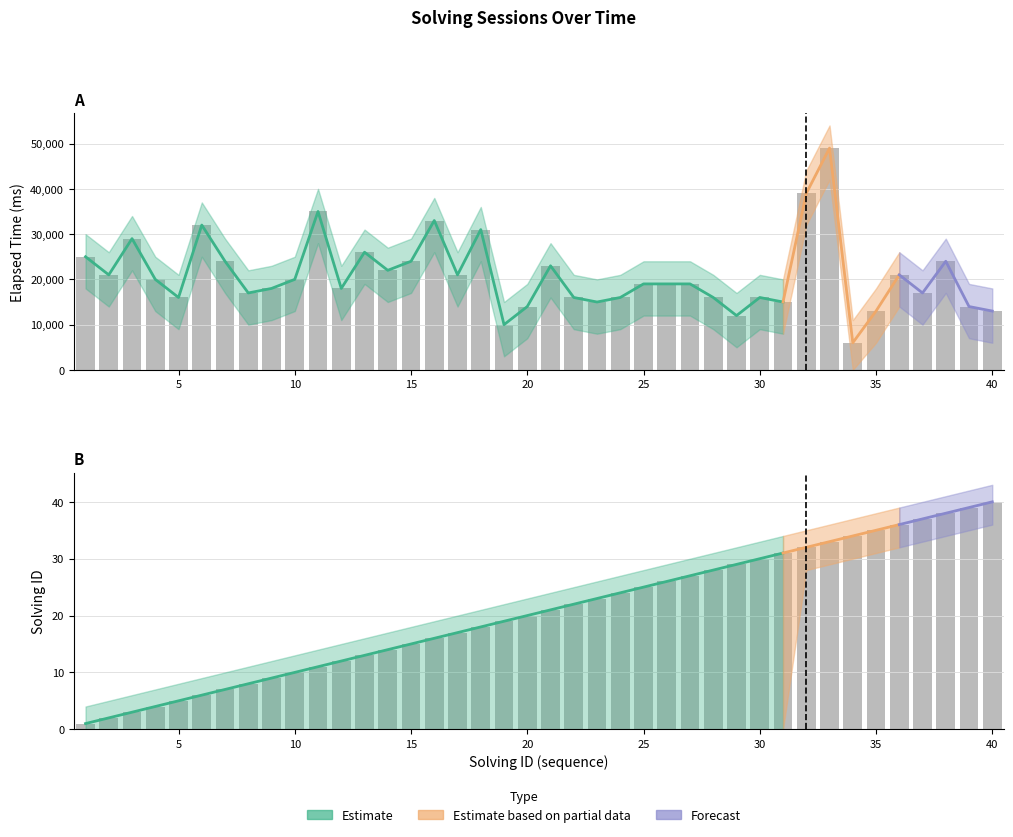

Which category has the highest value in the elapsed_time_lower series?

33